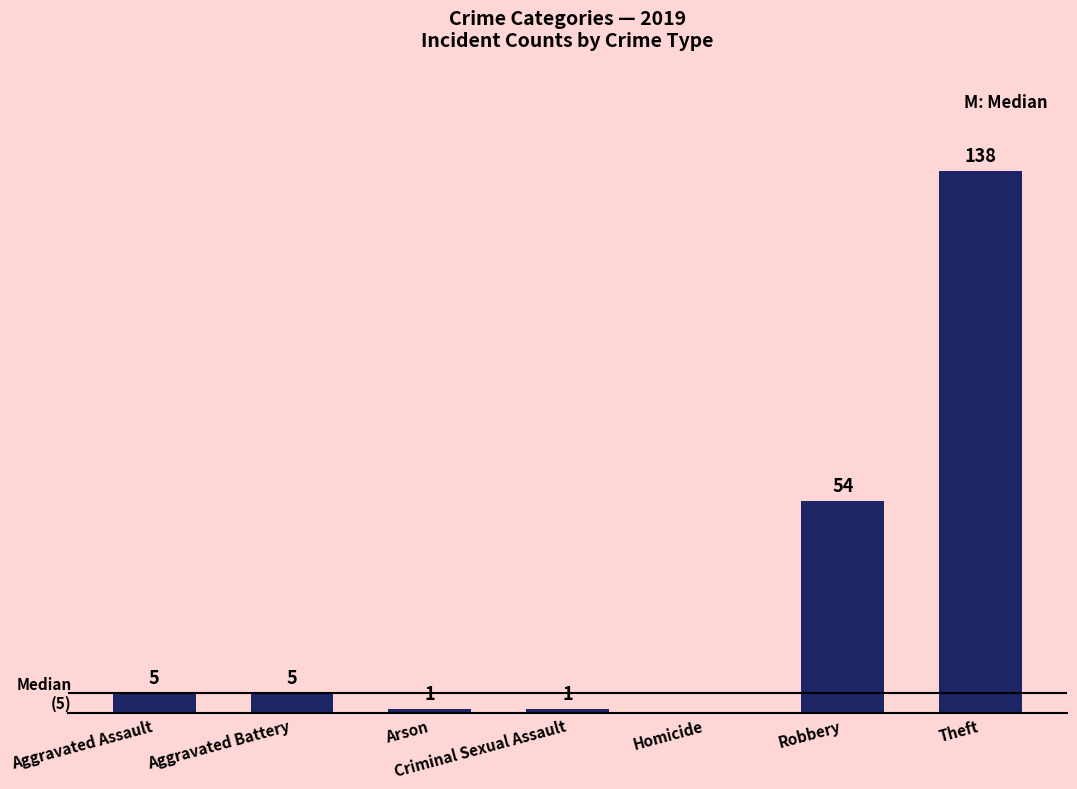

At which label is the value closest to 69?

Robbery